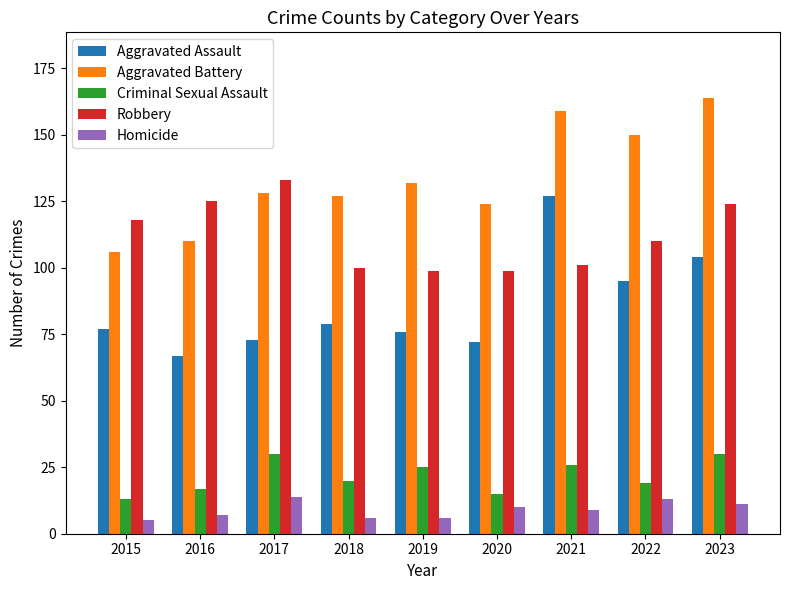

What is the average value of the Aggravated Battery series?

133